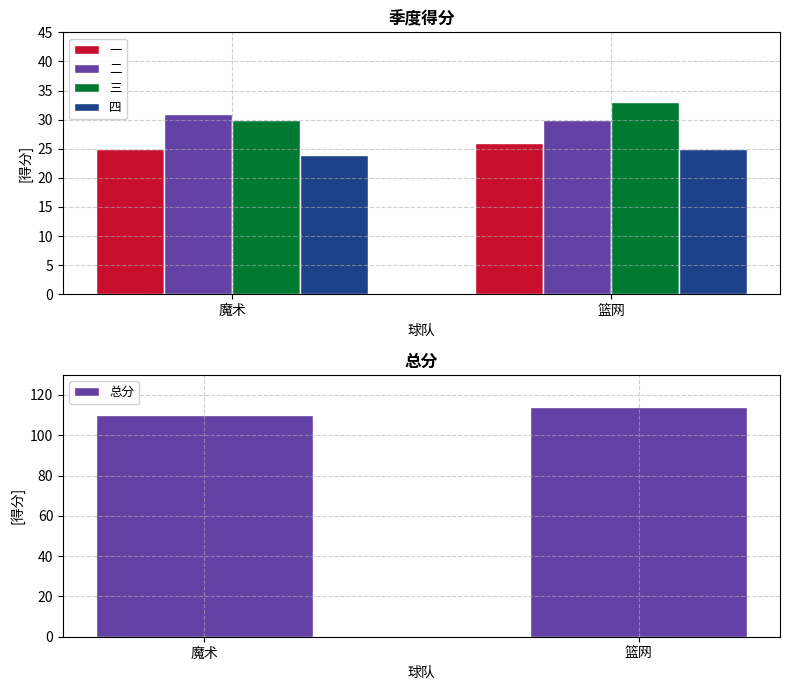

What is the difference between the 二 values at 魔术 and 篮网?

1